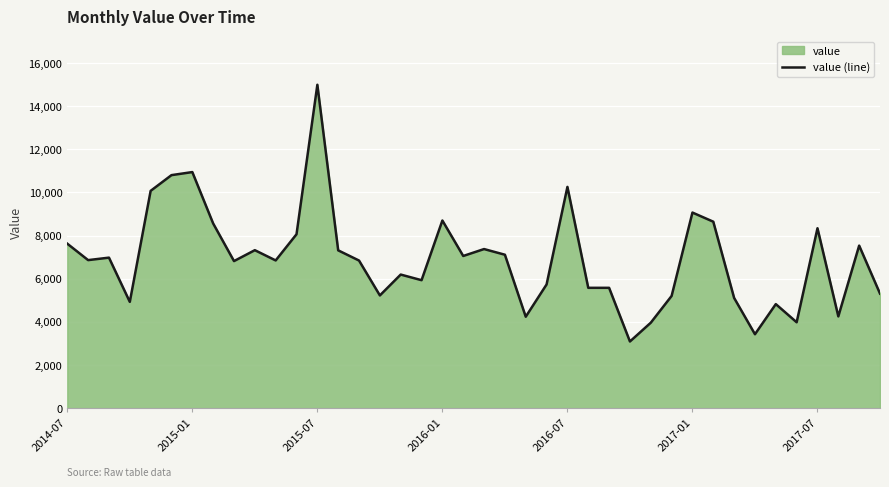

The value at 2017-07 is 8341. True or false?

True